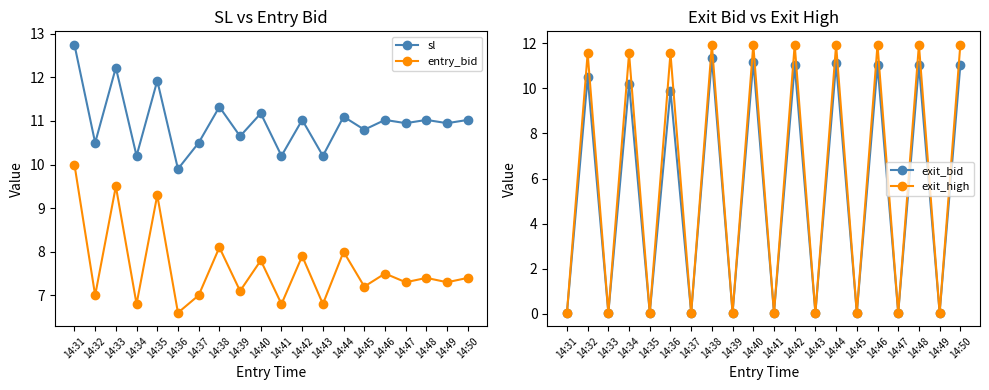

How many series are shown in this chart?

4